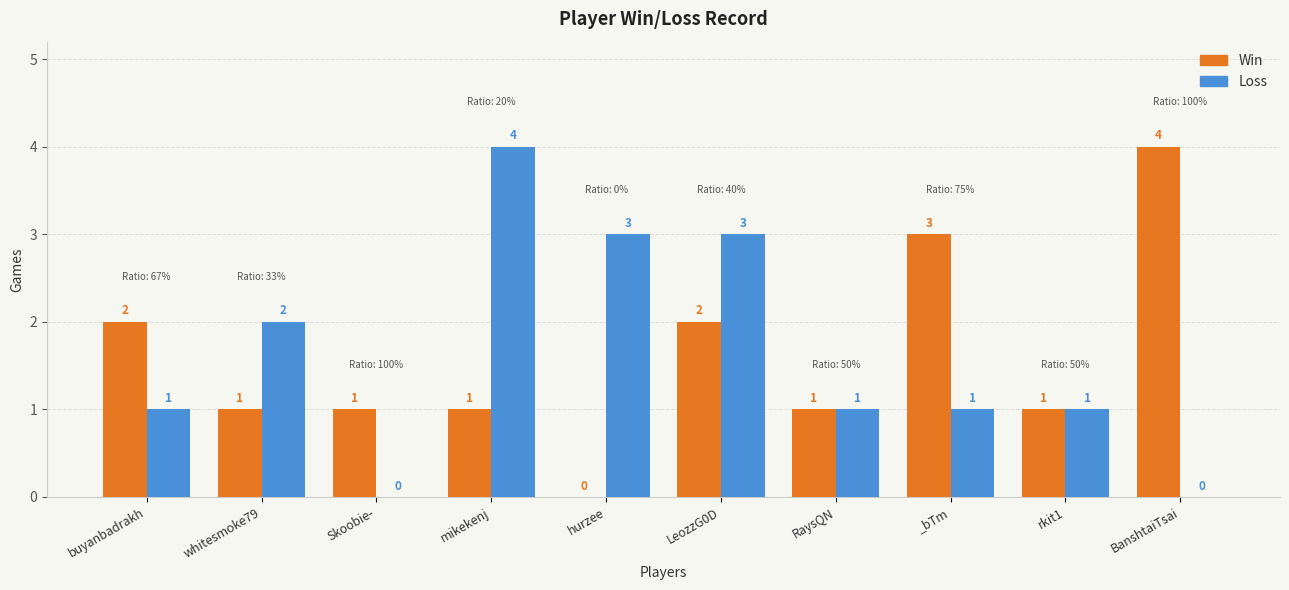

The value of Loss at BanshtaiTsai is 1. True or false?

False